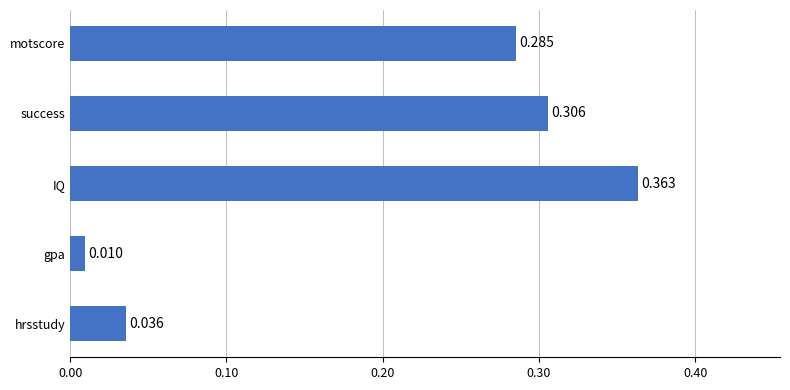

Rank the categories by value from highest to lowest.

IQ, success, motscore, hrsstudy, gpa